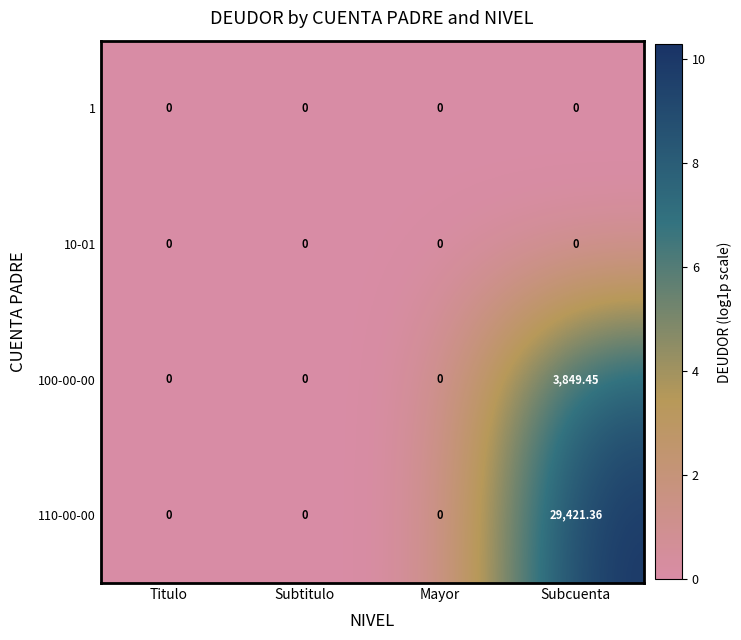

Which category has the highest value in the 110-00-00 series?

Subcuenta